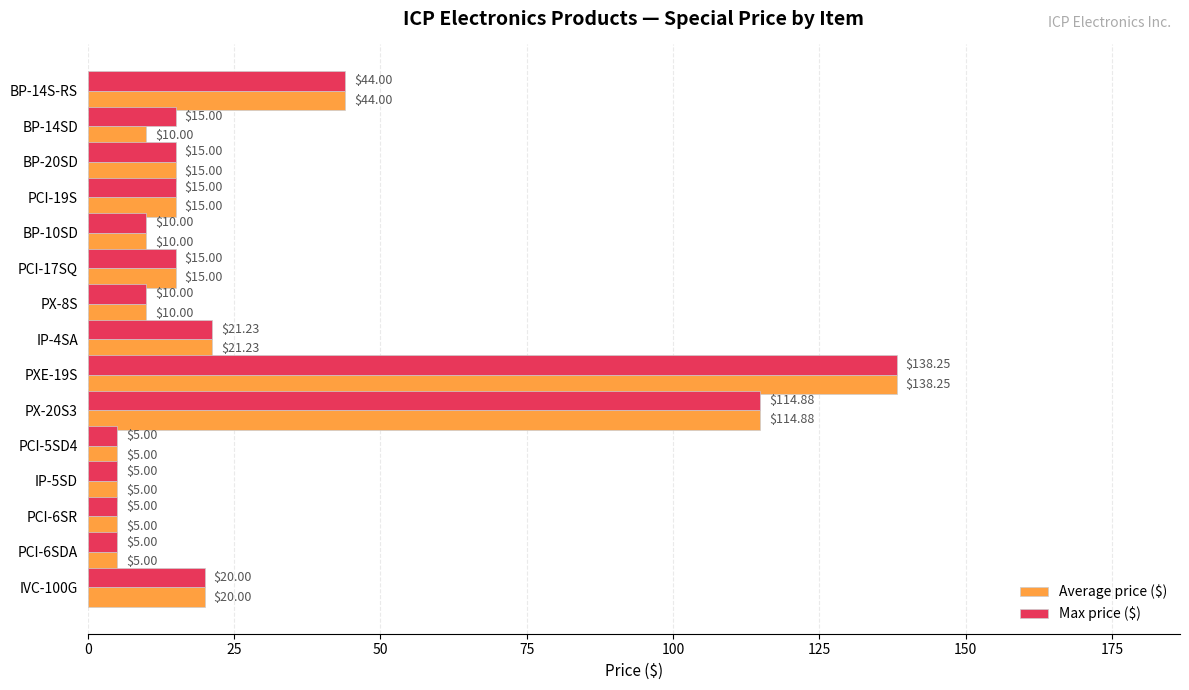

At which category is the sum across all series the highest?

PXE-19S